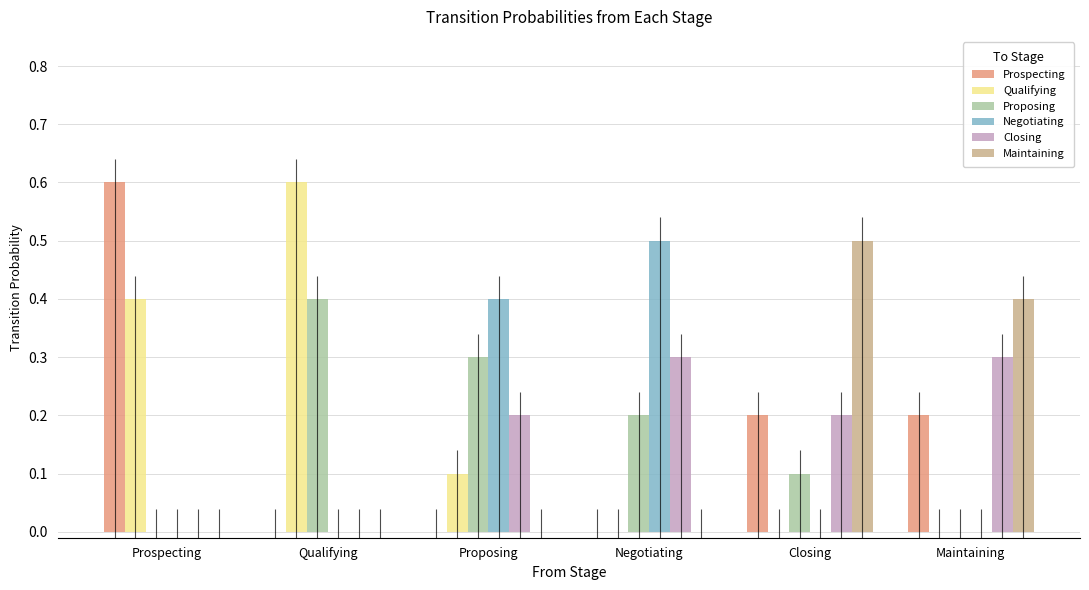

Reading left to right, list all the values displayed in this chart.

Prospecting: 0.6	0.0	0.0	0.0	0.2	0.2
Qualifying: 0.4	0.6	0.1	0.0	0.0	0.0
Proposing: 0.0	0.4	0.3	0.2	0.1	0.0
Negotiating: 0.0	0.0	0.4	0.5	0.0	0.0
Closing: 0.0	0.0	0.2	0.3	0.2	0.3
Maintaining: 0.0	0.0	0.0	0.0	0.5	0.4